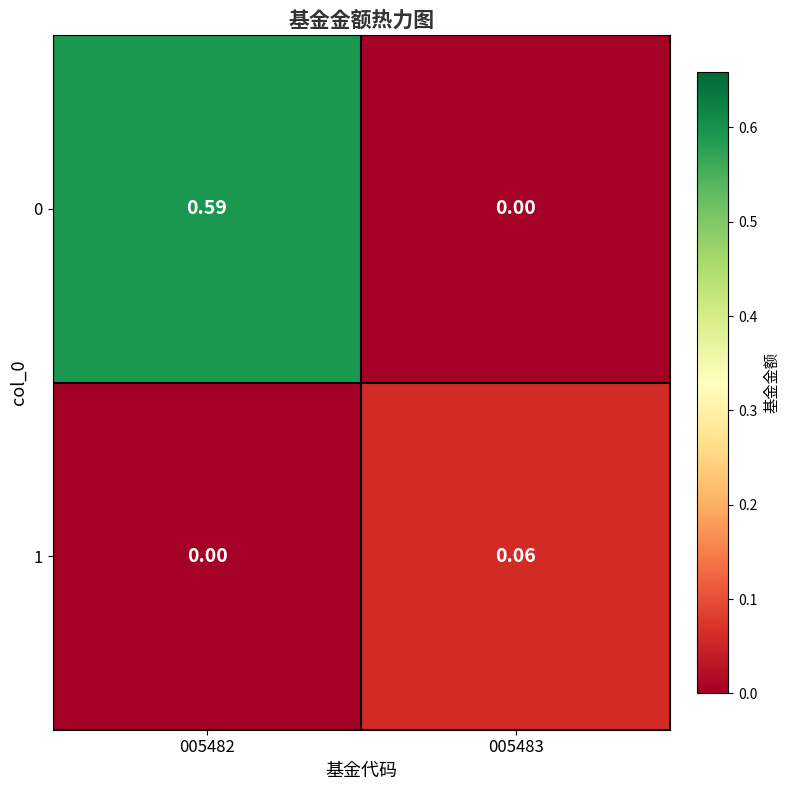

Is the value of 1 at 005483 greater than the value of 0 at 005482?

No